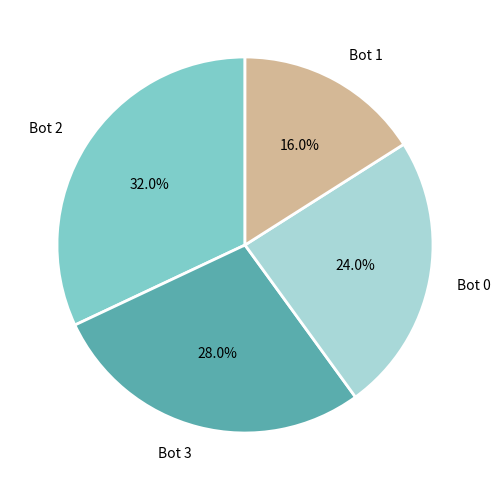

How many segments does this pie chart have?

4